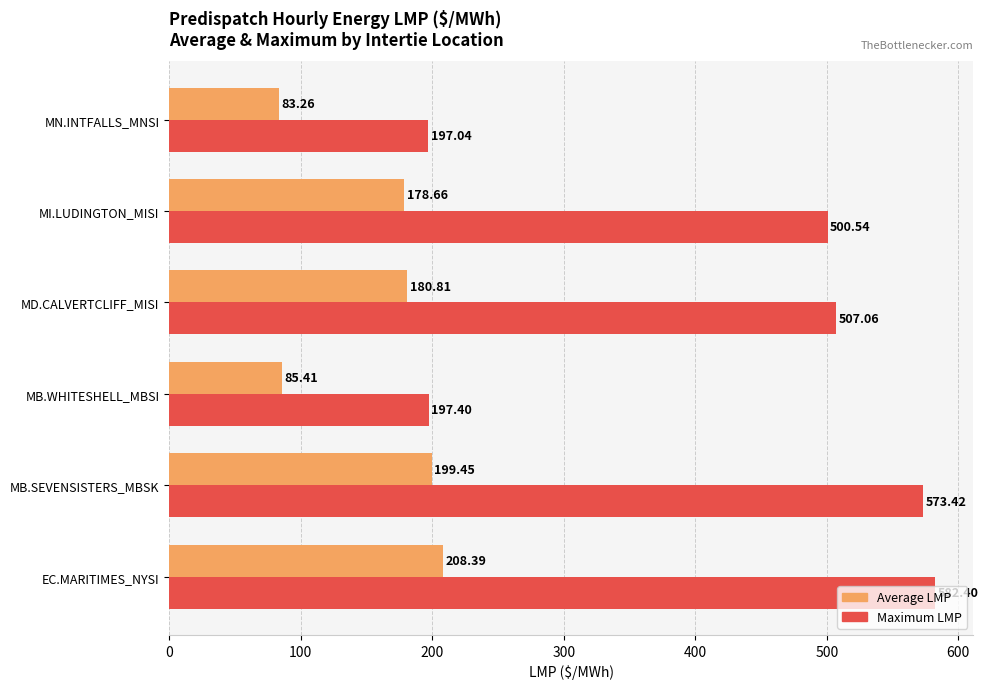

Which series changed the most between MD.CALVERTCLIFF_MISI and MN.INTFALLS_MNSI?

Maximum LMP